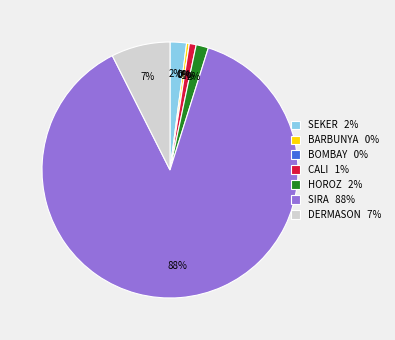

Which category has the biggest portion of the pie?

SIRA